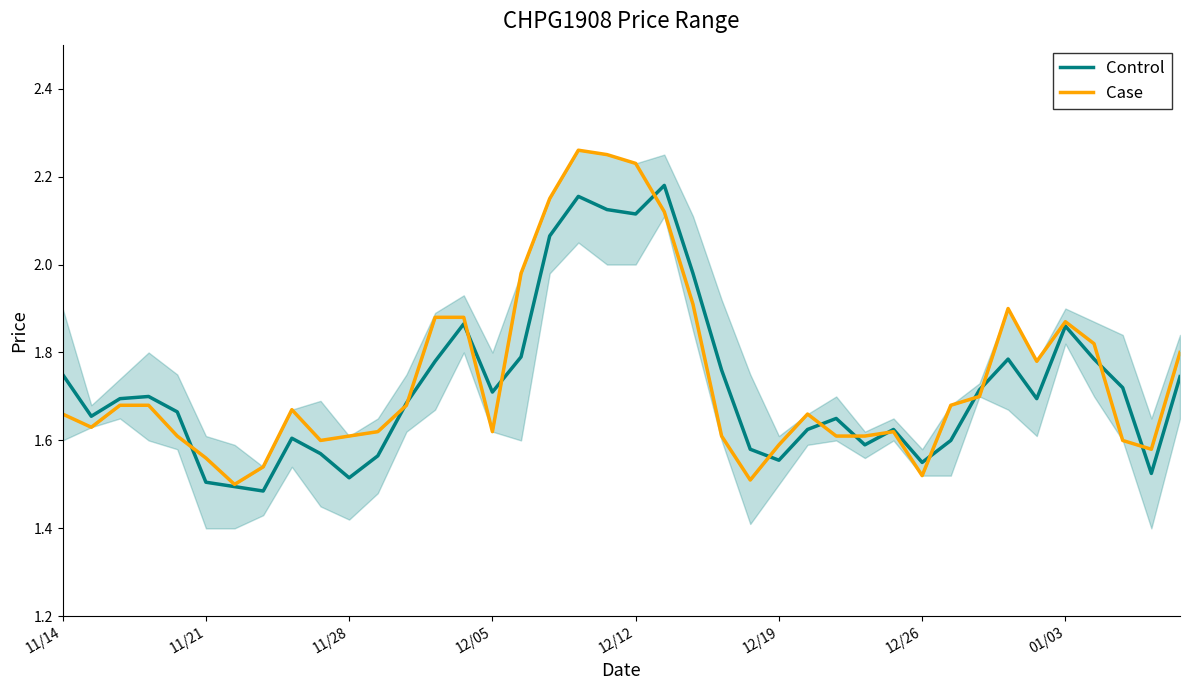

What are all the series names shown in the legend?

Control, Case